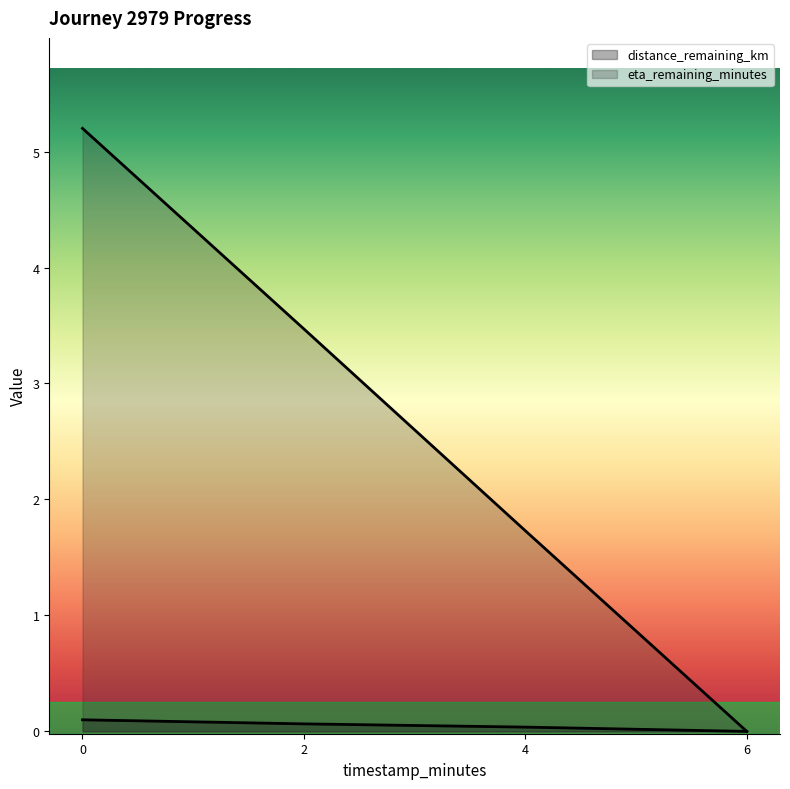

What is the total value across all series at 4.0?

1.8